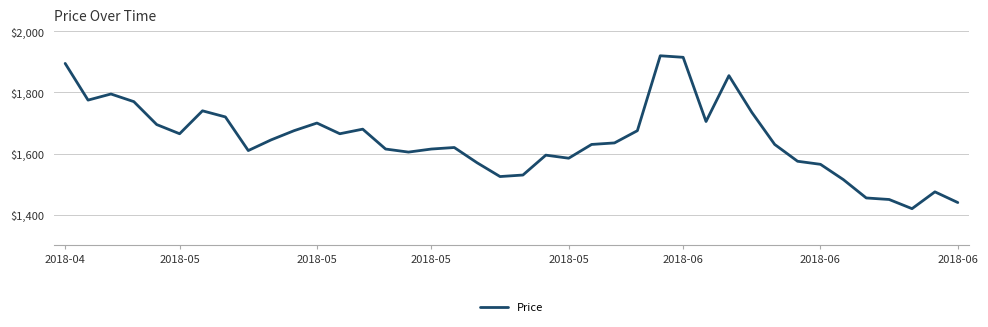

Reading right to left, what are all the values shown in this chart?

1440	1475	1420	1450	1455	1515	1565	1575	1630	1735	1855	1705	1915	1920	1675	1635	1630	1585	1595	1530	1525	1570	1620	1615	1605	1615	1680	1665	1700	1675	1645	1610	1720	1740	1665	1695	1770	1795	1775	1895